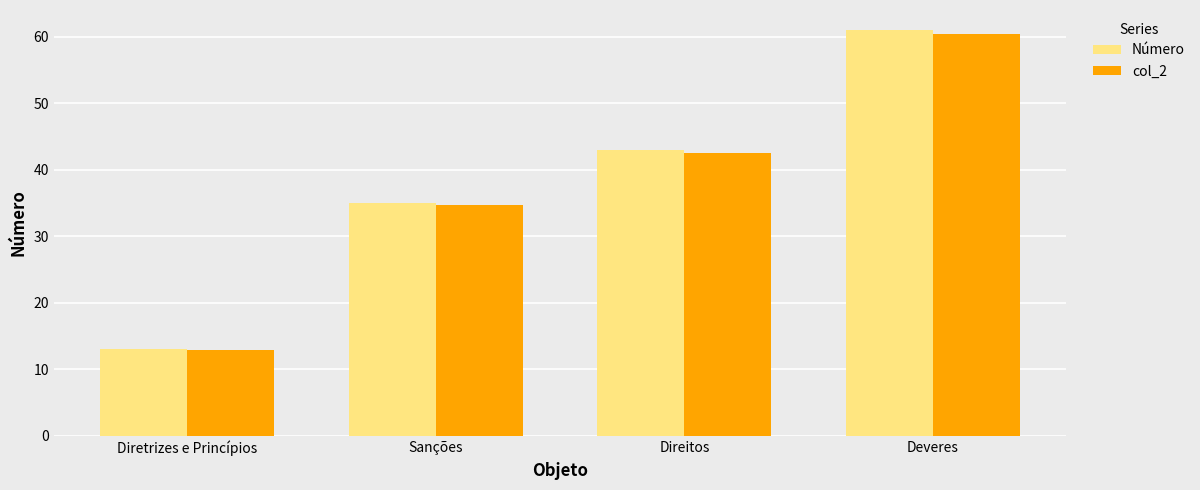

What is the sum of all col_2 values?

150.5